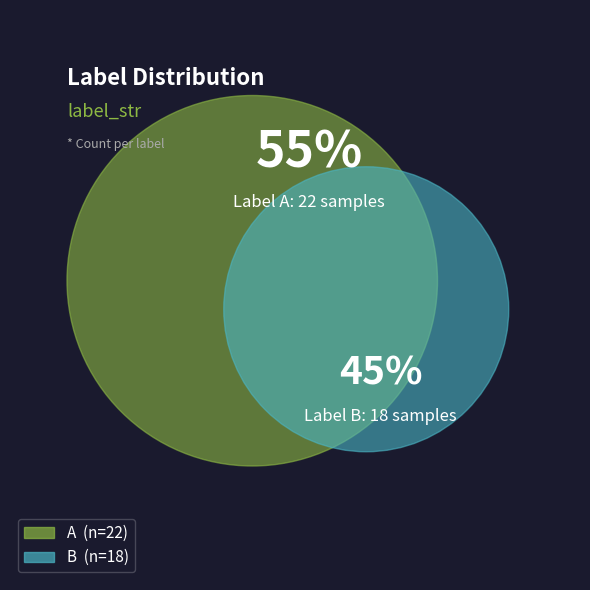

What percentage is NOT represented by A?

45.0%